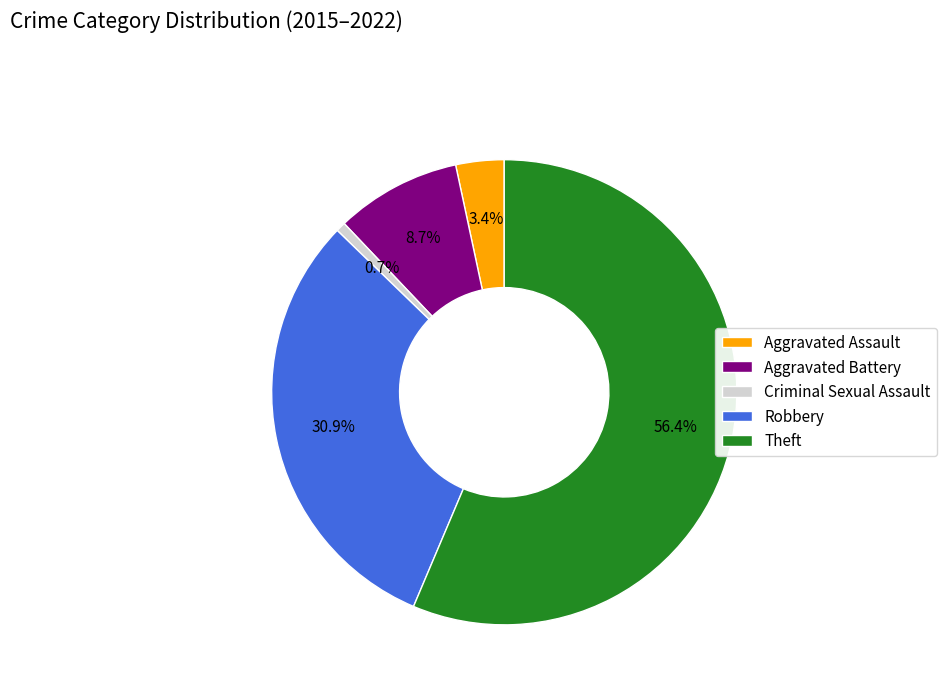

Which slice is the smallest?

Criminal Sexual Assault